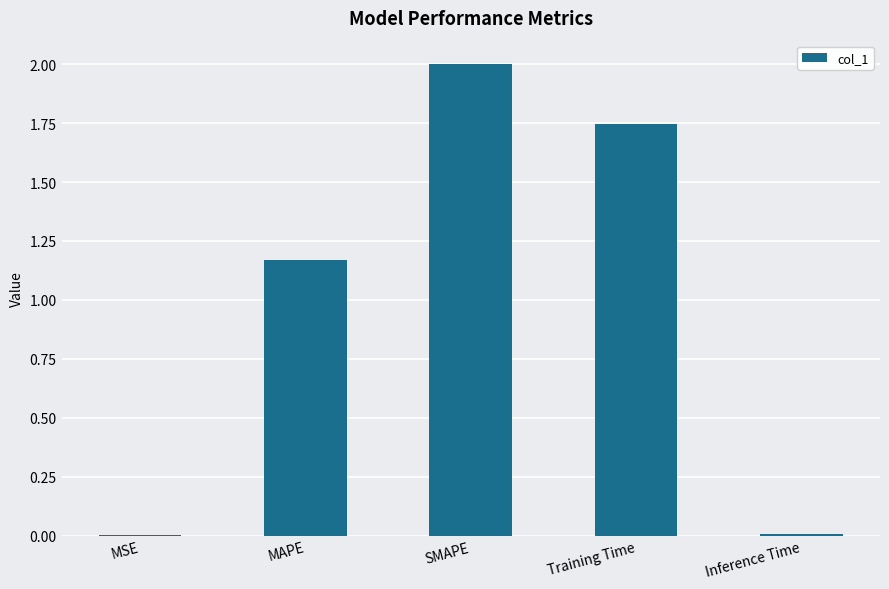

What is the sum of all values?

4.9